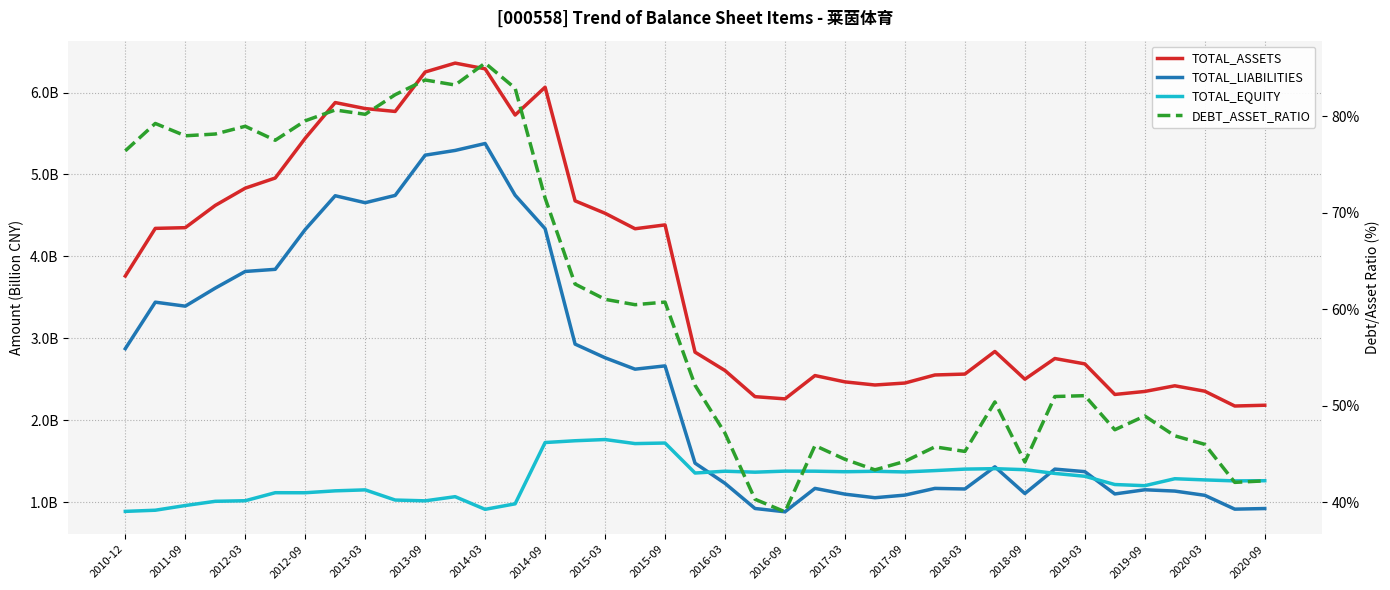

What is the sum of the TOTAL_LIABILITIES values at 33 and 36?

2.2